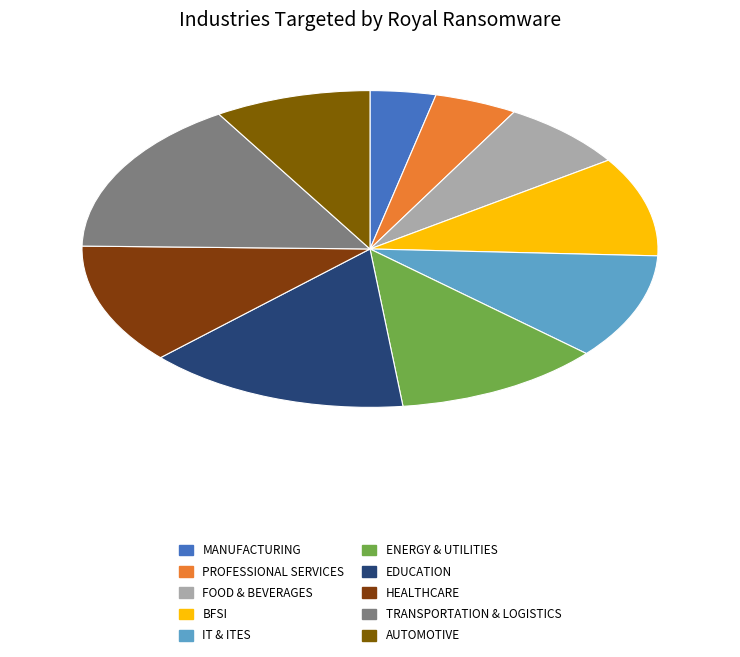

Count the number of slices in the pie.

10